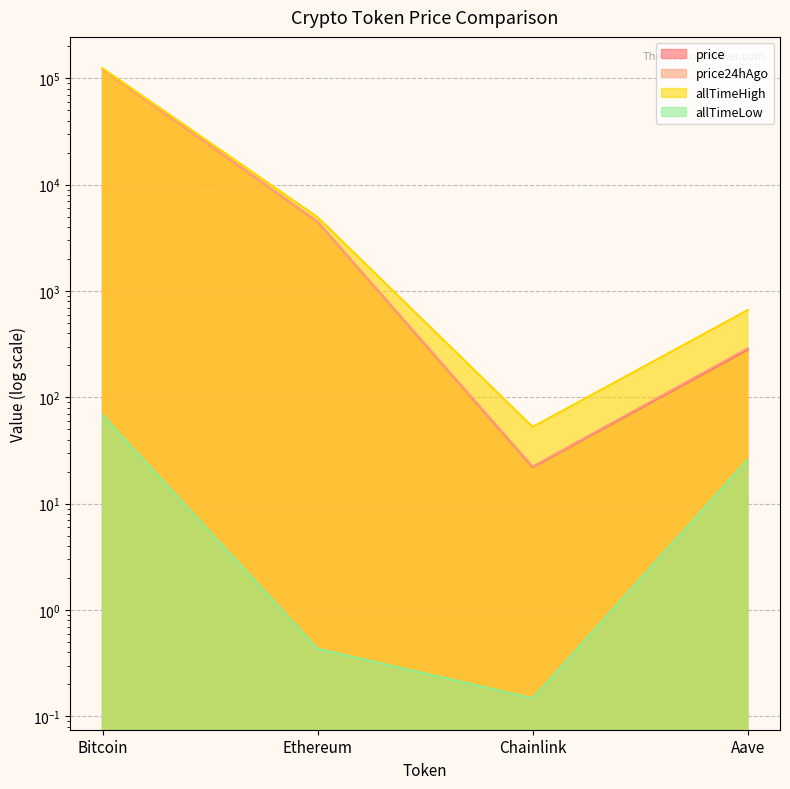

Where does the allTimeLow series first go above 26?

Bitcoin